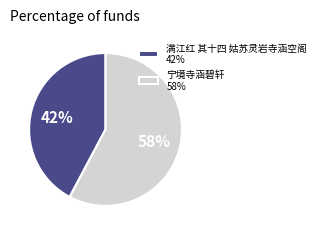

To the nearest percent, what is the difference between the largest and smallest slice percentages?

16%